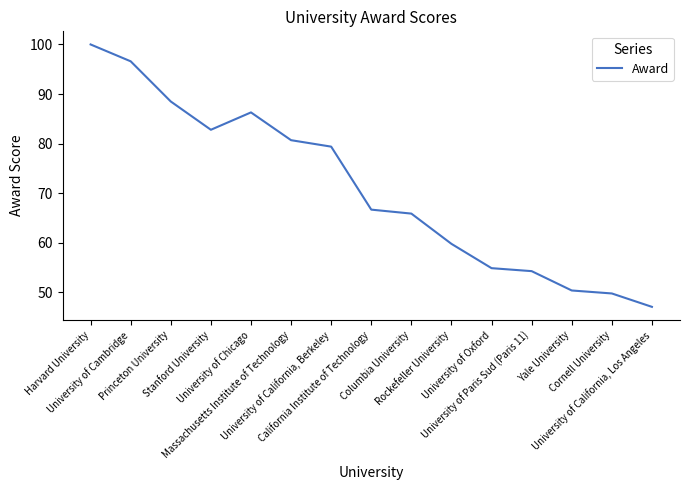

Is it true that the value at University of Chicago is 43.7?

False